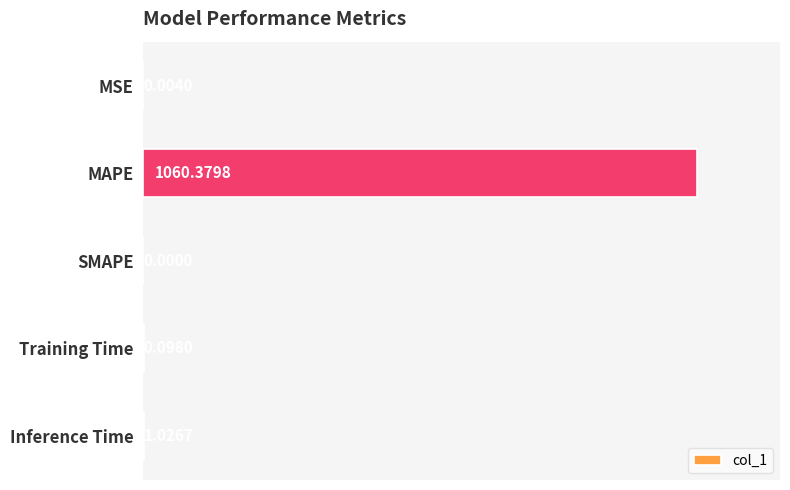

What is the change in value from MSE to MAPE?

+1060.4